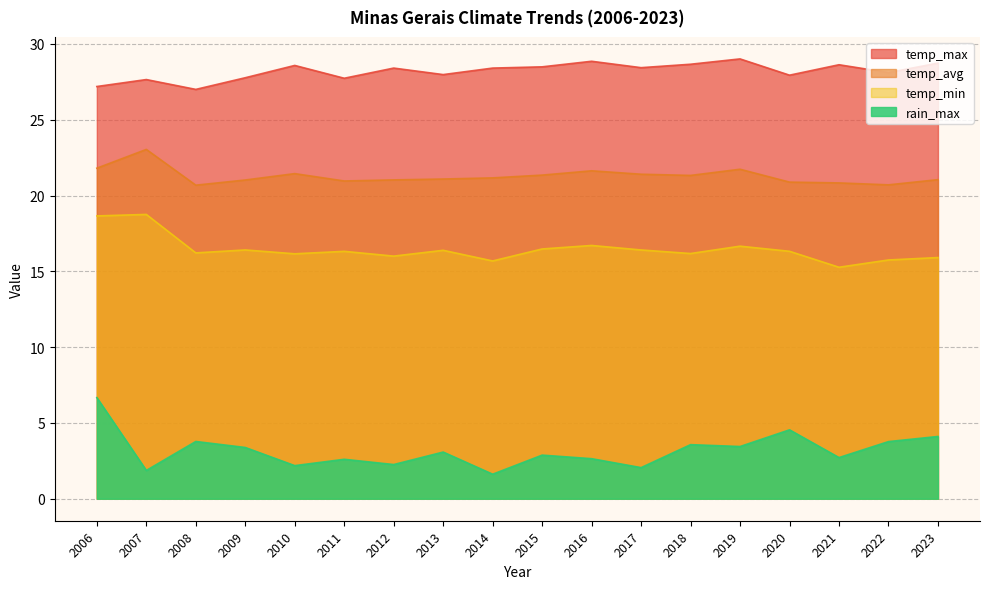

Where is the first local minimum for rain_max?

2007